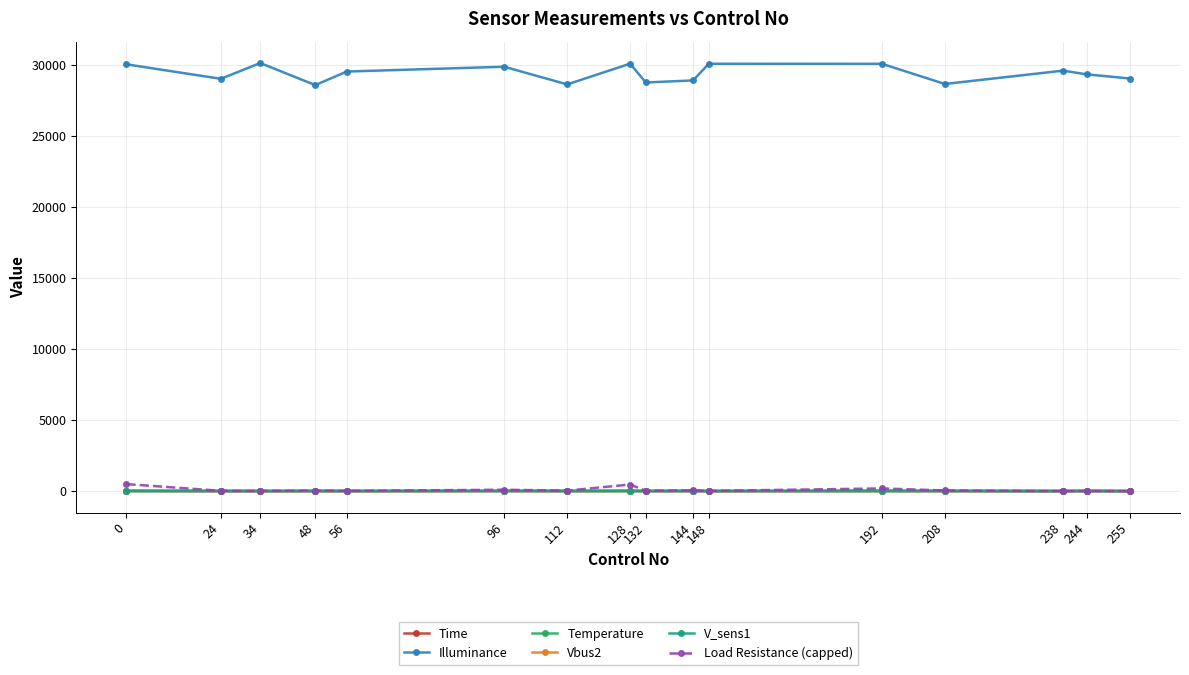

Which series has the largest total across all categories?

Illuminance